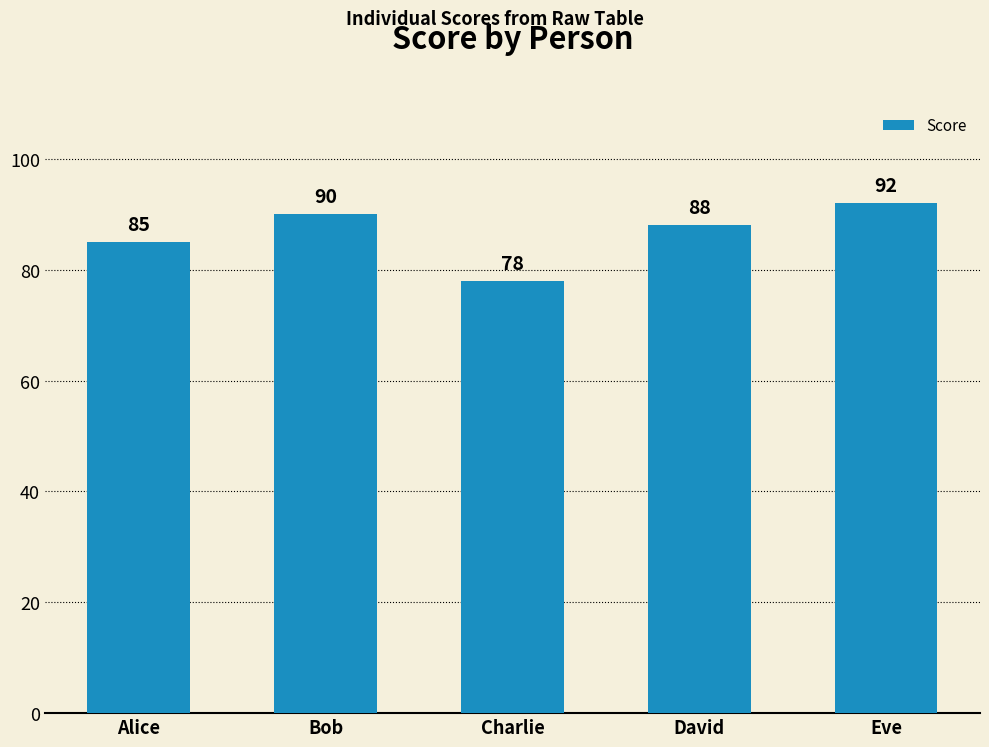

What is the change in value from Alice to David?

+3